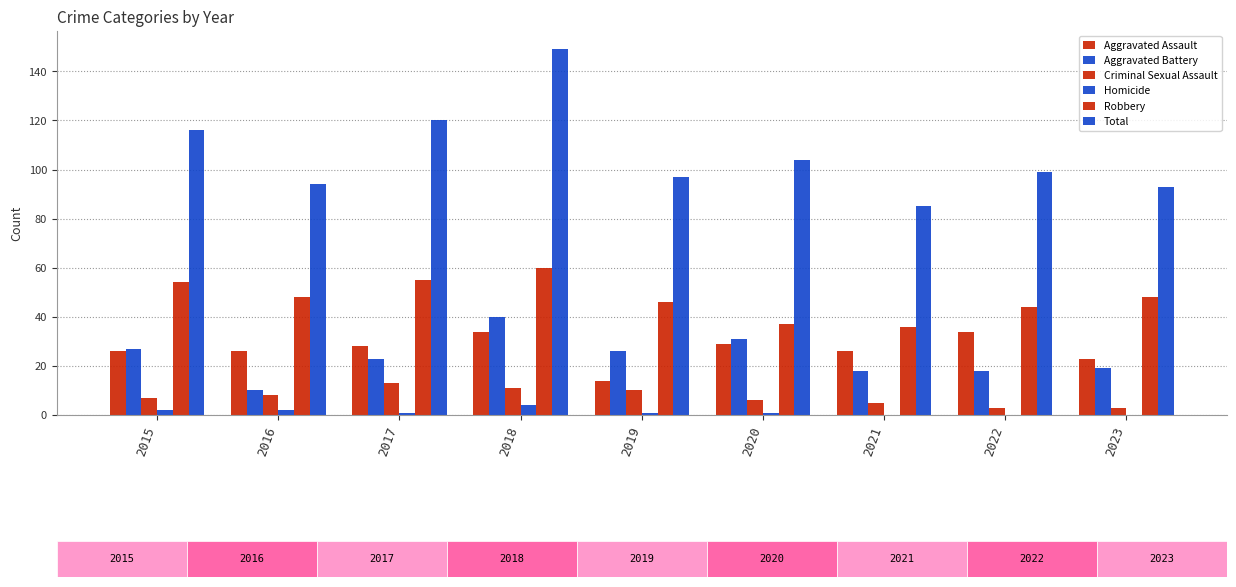

Where does the Total series first go above 99?

2015